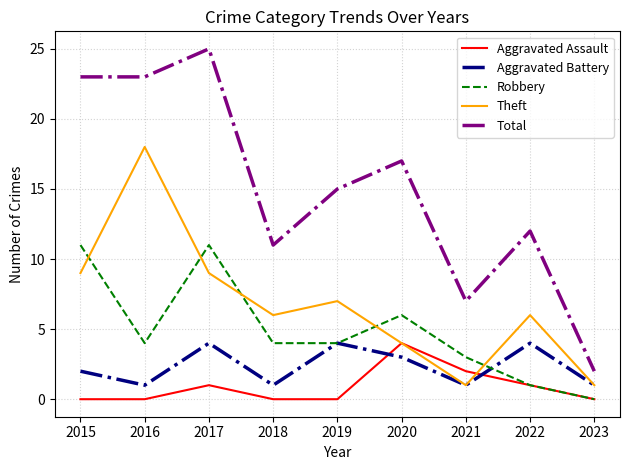

Does the chart have visible grid lines?

Yes